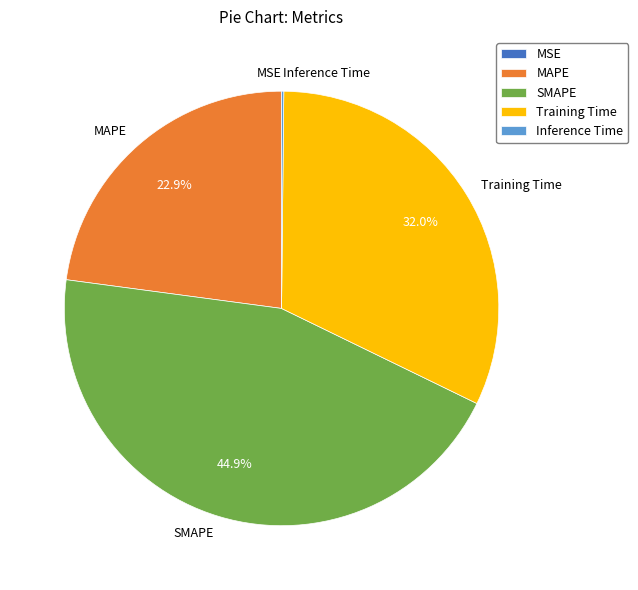

Does SMAPE represent more than half of the total?

No